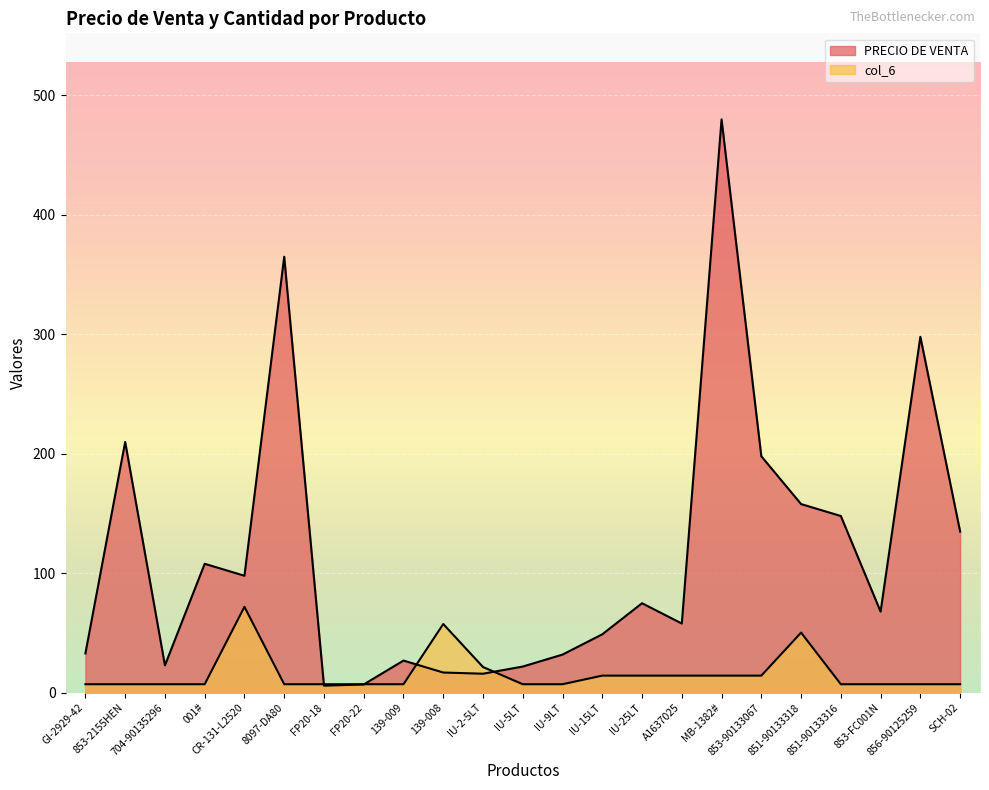

True or false: PRECIO DE VENTA and col_6 cross at least once.

True